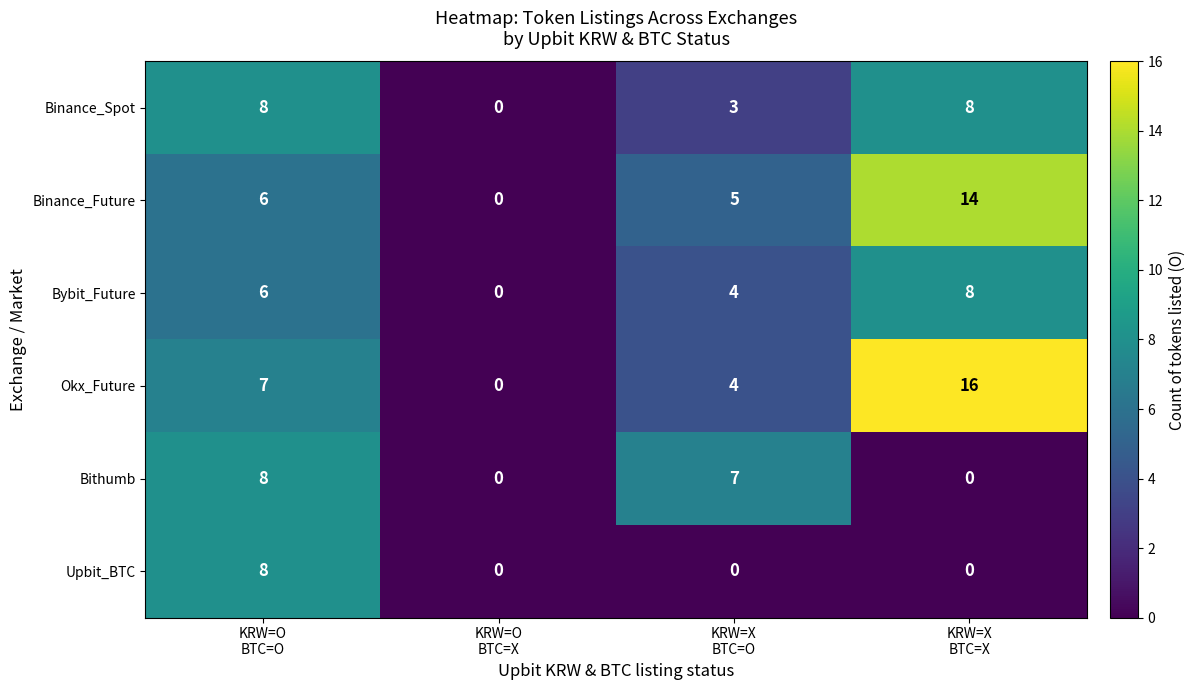

What is the difference between the maximum and minimum values in the Upbit_BTC series?

8